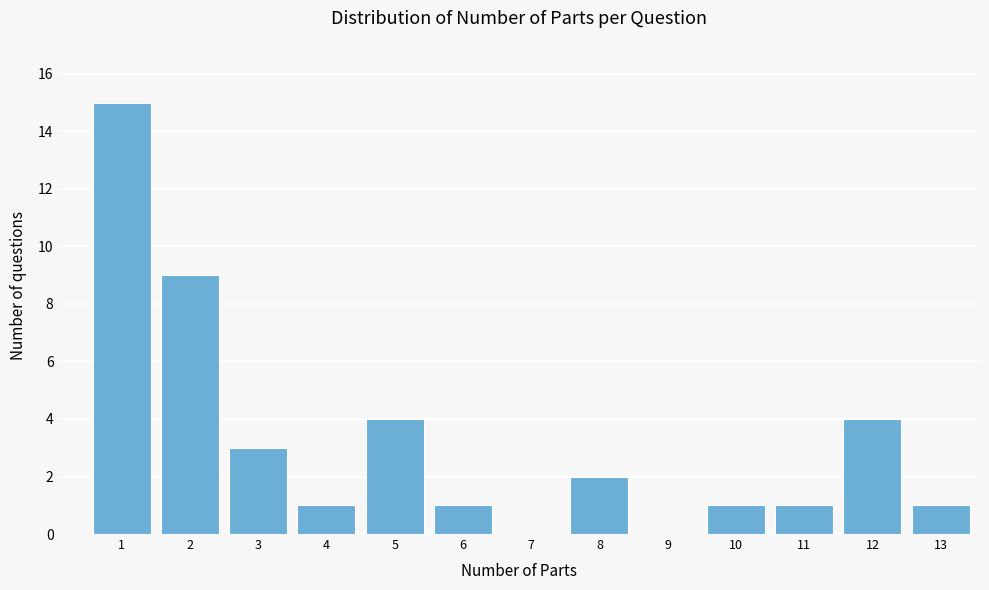

Reading left to right, transcribe all the data shown in this chart.

1=15	2=9	3=3	4=1	5=4	6=1	7=0	8=2	9=0	10=1	11=1	12=4	13=1